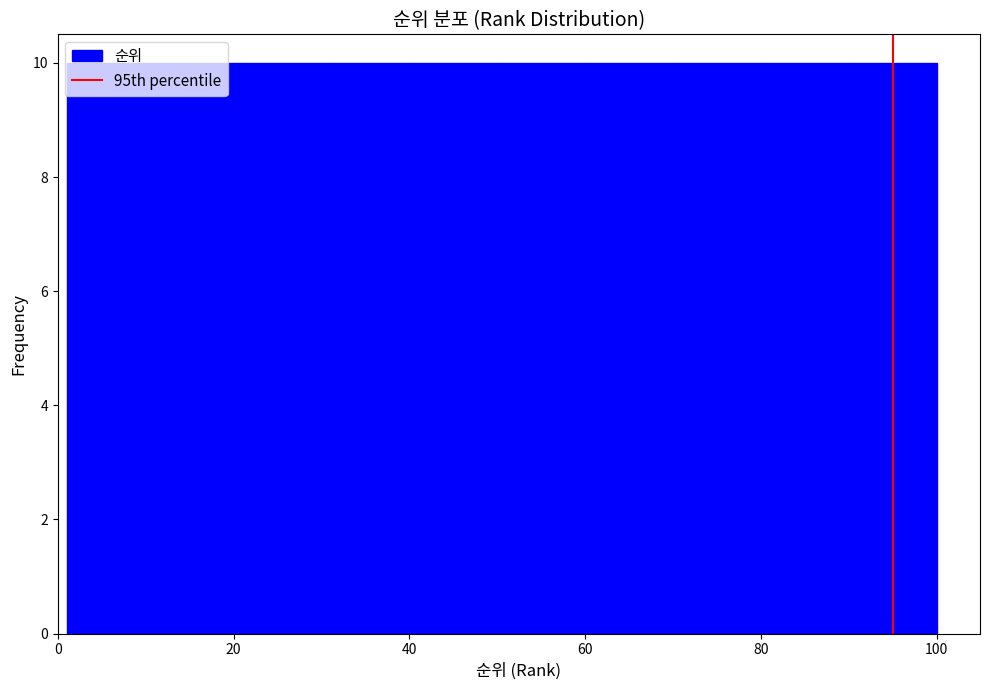

Reading left to right, transcribe this chart: for each bar, give the range it covers on the x-axis and its height. Neither the bar edges nor the heights are printed on the chart, so give them approximately, as read against the axes.

2 to 10: 10
10 to 20: 10
20 to 30: 10
30 to 40: 10
40 to 50: 10
50 to 60: 10
60 to 70: 10
70 to 80: 10
80 to 90: 10
90 to 100: 10